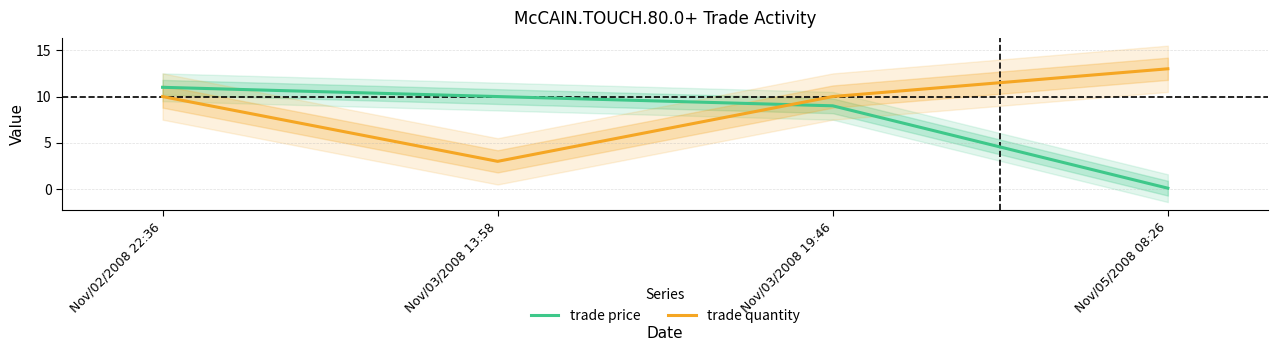

True or false: trade quantity has a value of 1.7 at Nov/03/2008 13:58.

False